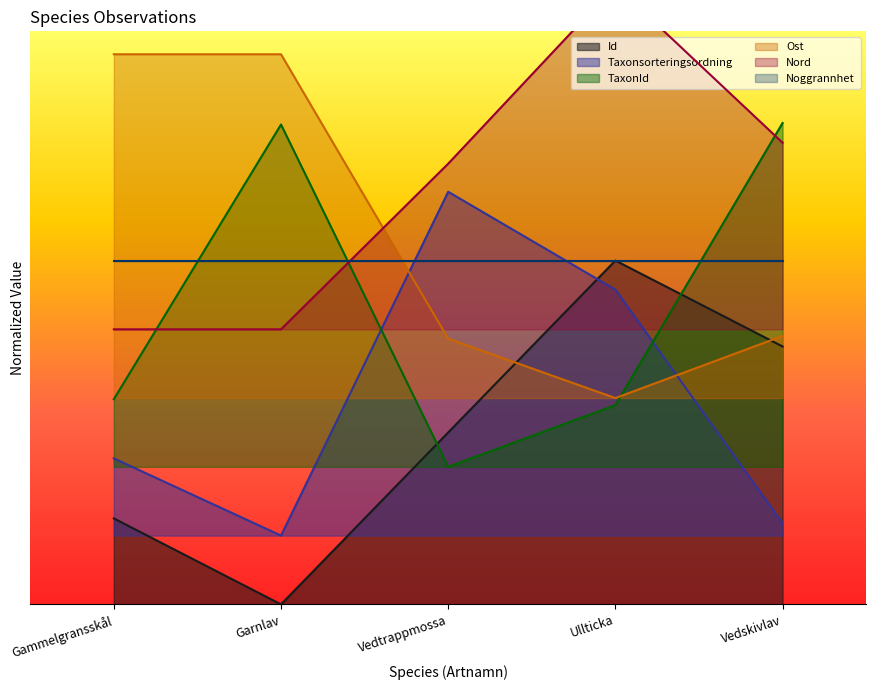

What is the label of the 1st point from the left?

Gammelgransskål